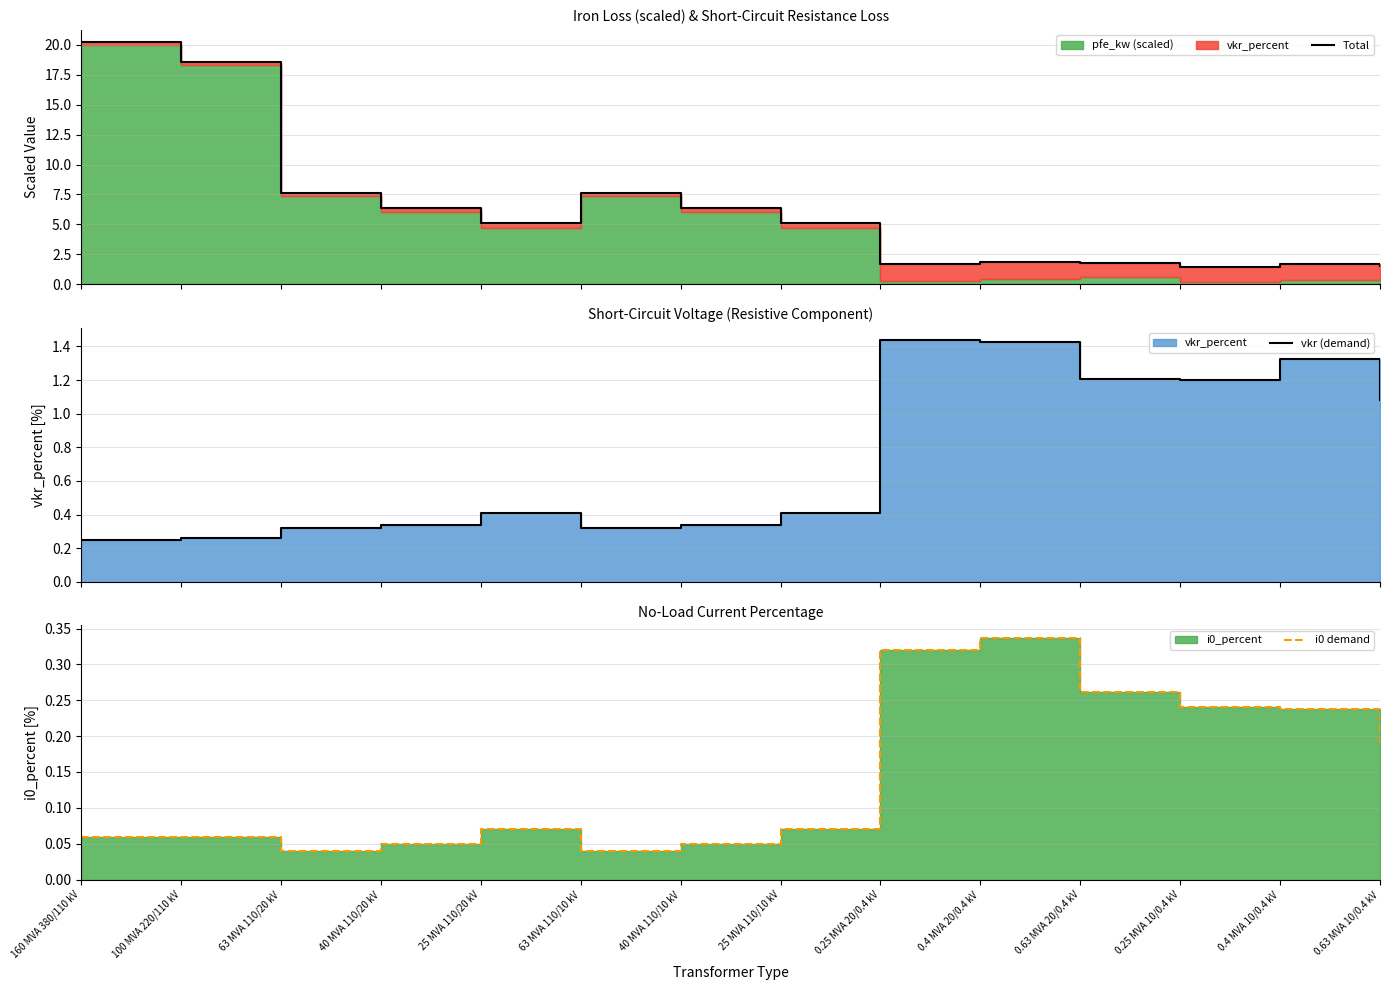

What is the difference between the maximum and minimum values in the Total series?

18.9